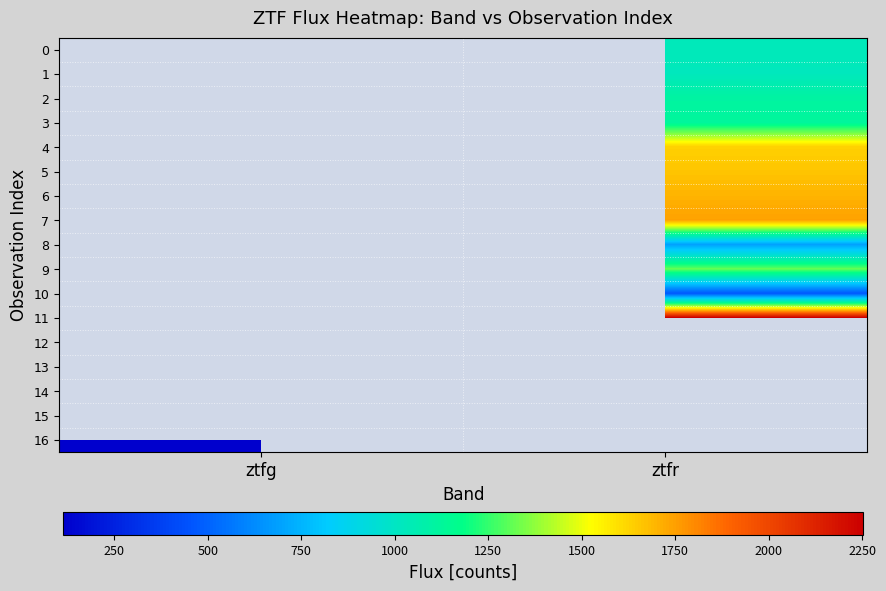

Count the number of data series in this chart.

17